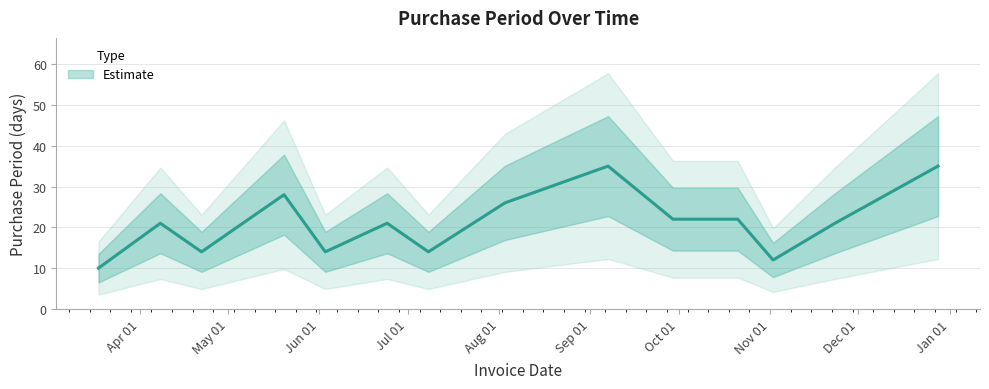

Where is the first local maximum?

2016-04-08